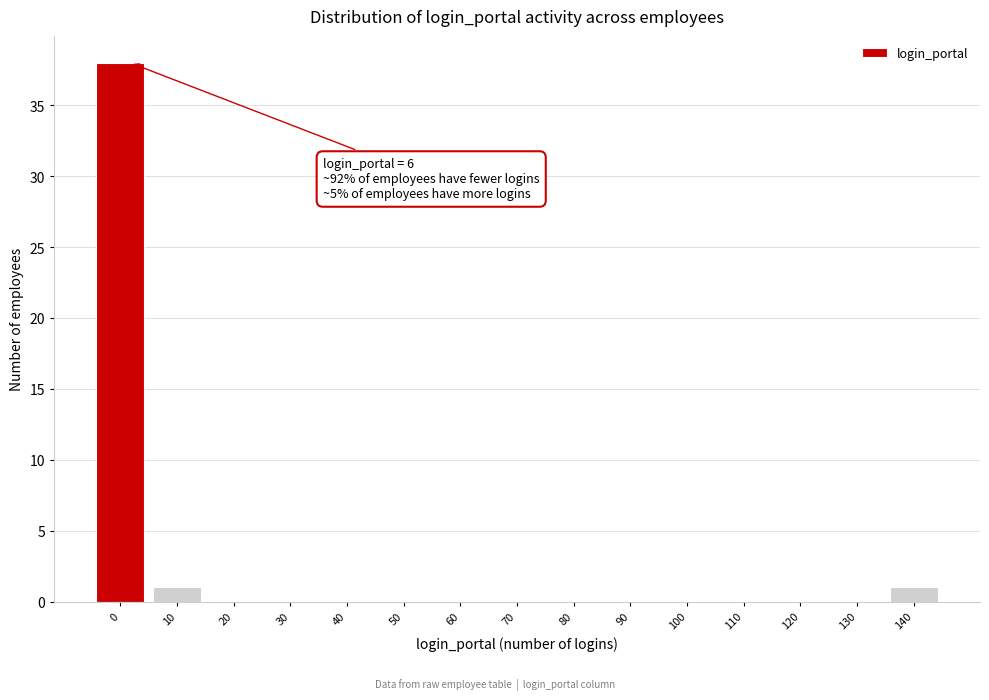

Reading left to right, transcribe all the data shown in this chart.

0=38	10=1	20=0	30=0	40=0	50=0	60=0	70=0	80=0	90=0	100=0	110=0	120=0	130=0	140=1